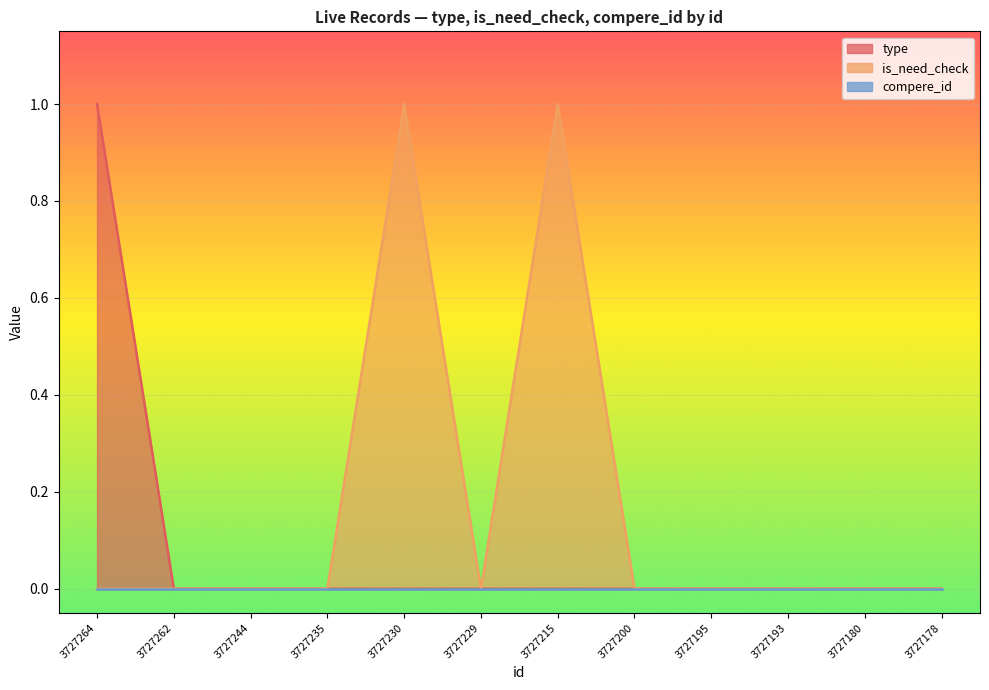

Which label corresponds to the largest value in the chart?

3727264